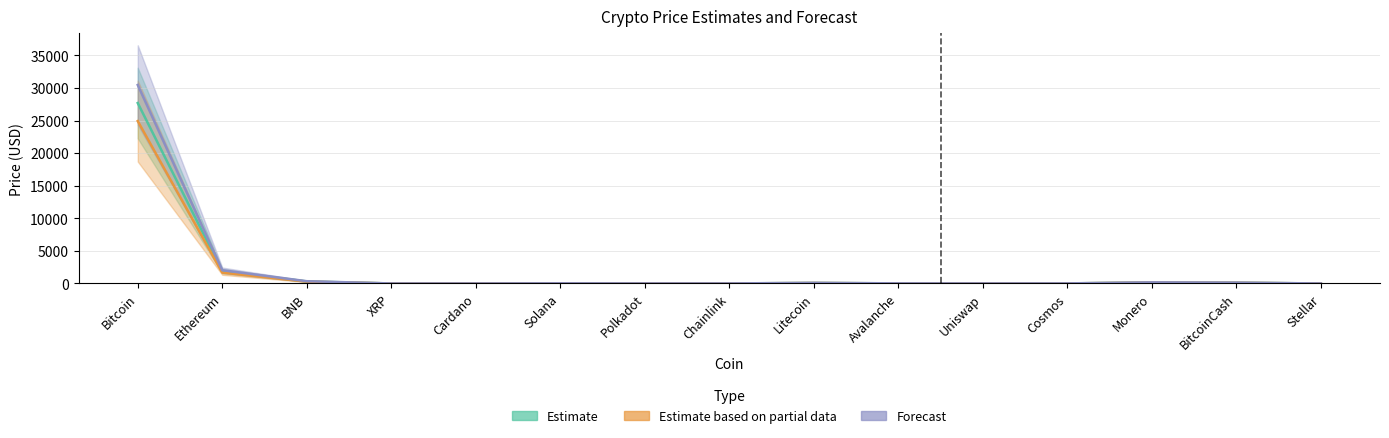

List the labels in order of Forecast value, largest first.

Bitcoin, Ethereum, BNB, Monero, BitcoinCash, Litecoin, Solana, Avalanche, Cosmos, Chainlink, Polkadot, Uniswap, XRP, Cardano, Stellar